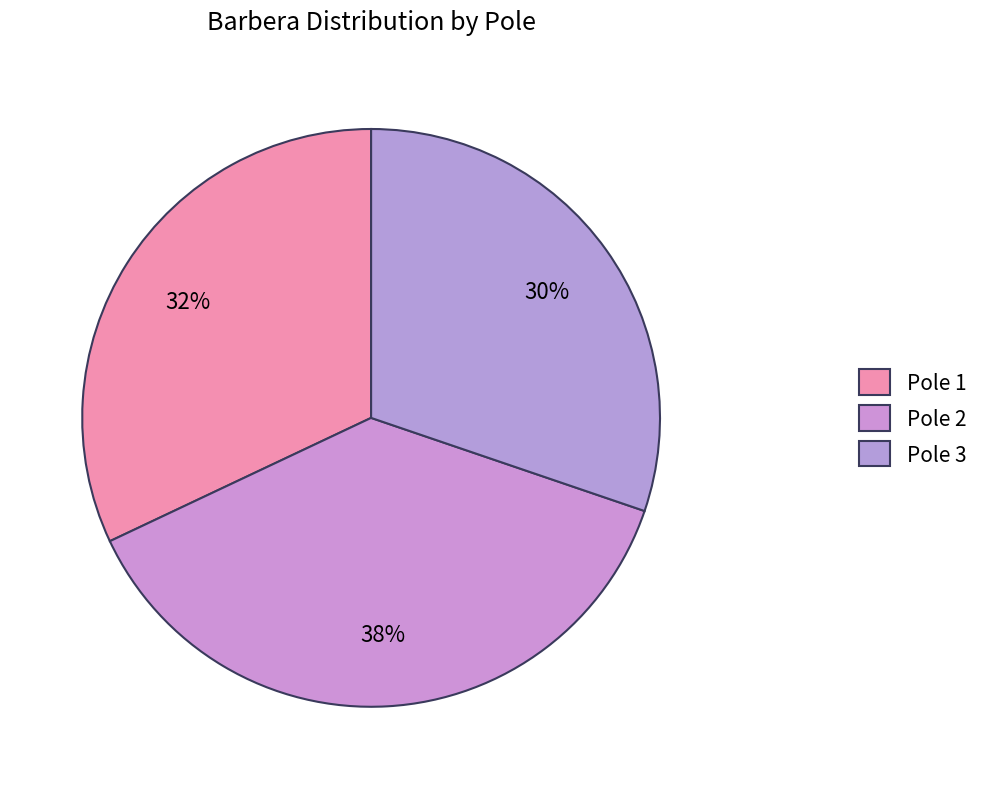

How many segments does this pie chart have?

3